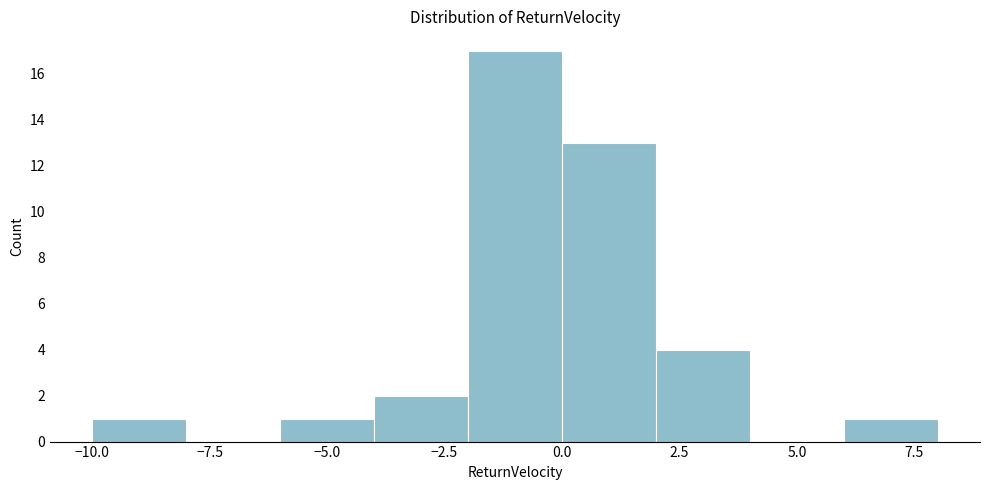

Which range on the x-axis has the tallest bar?

-2 to 0